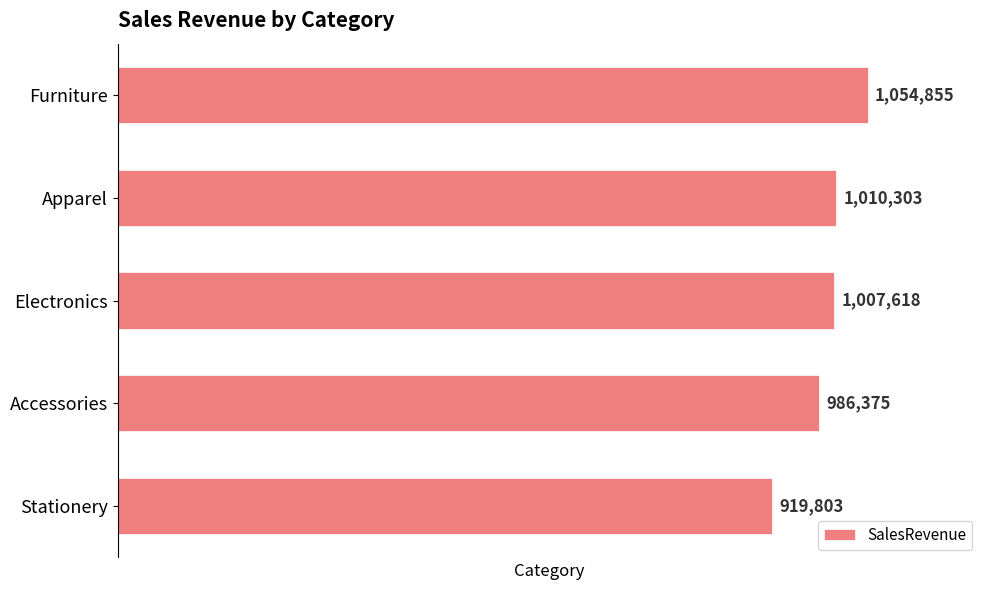

List the labels in order of value, smallest first.

Stationery, Accessories, Electronics, Apparel, Furniture